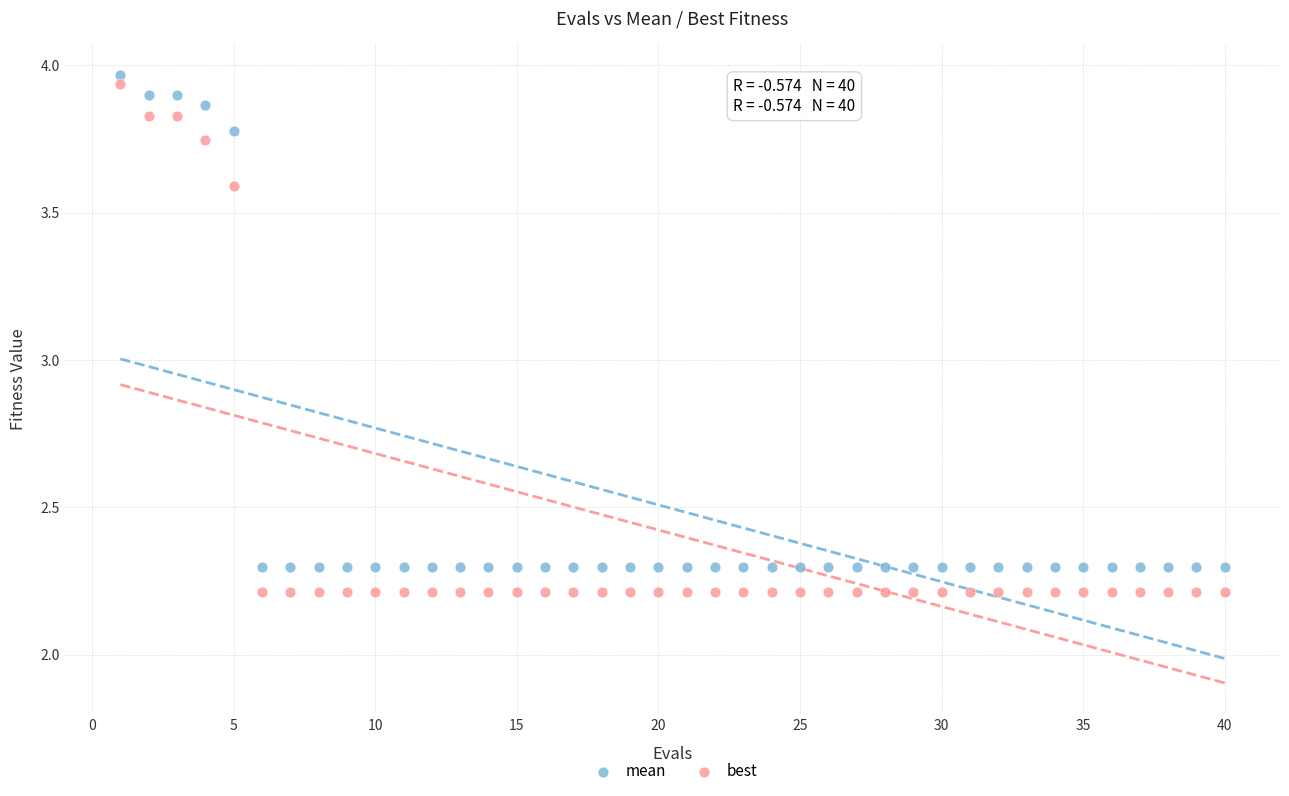

In the mean series, what Y value is closest to 3?

2.3